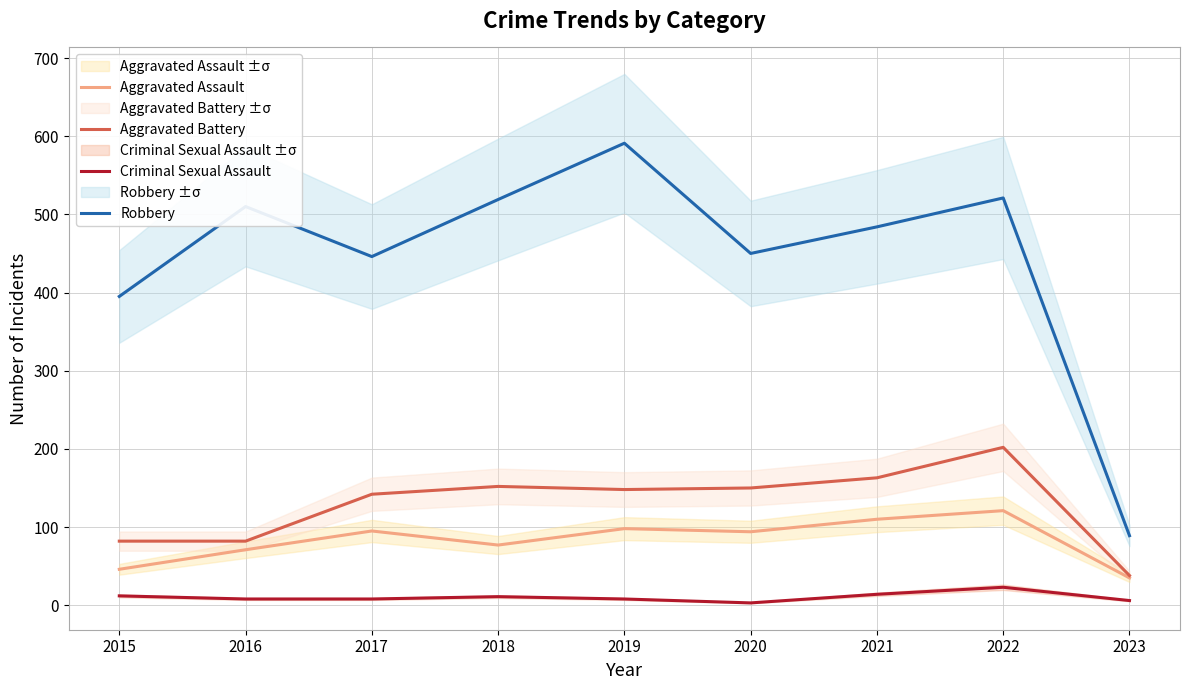

In Aggravated Assault, how many points are lower than both neighbors (excluding endpoints)?

2